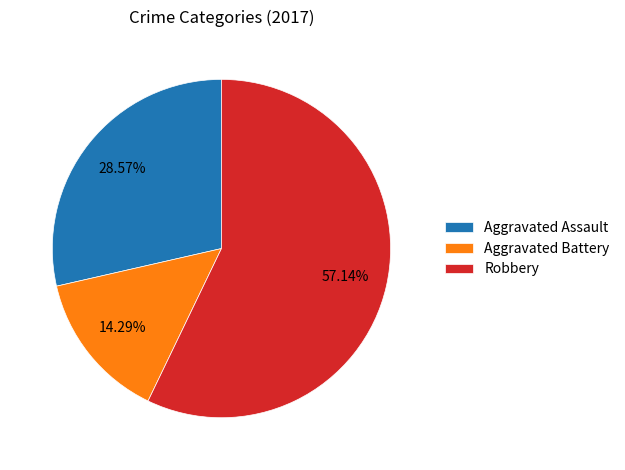

How many slices are in this pie chart?

3